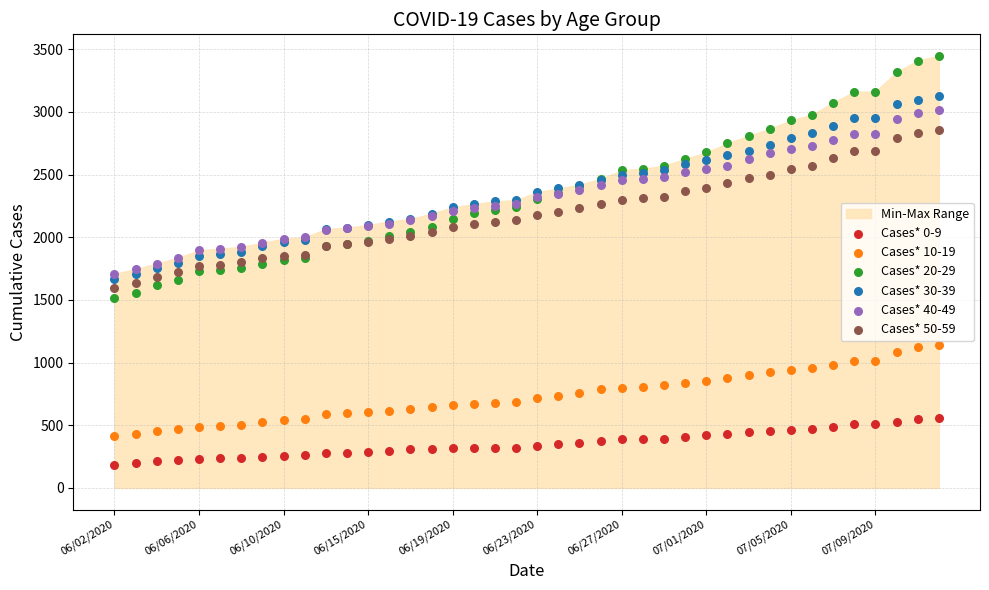

Which series contains the highest Y value?

Cases* 20-29